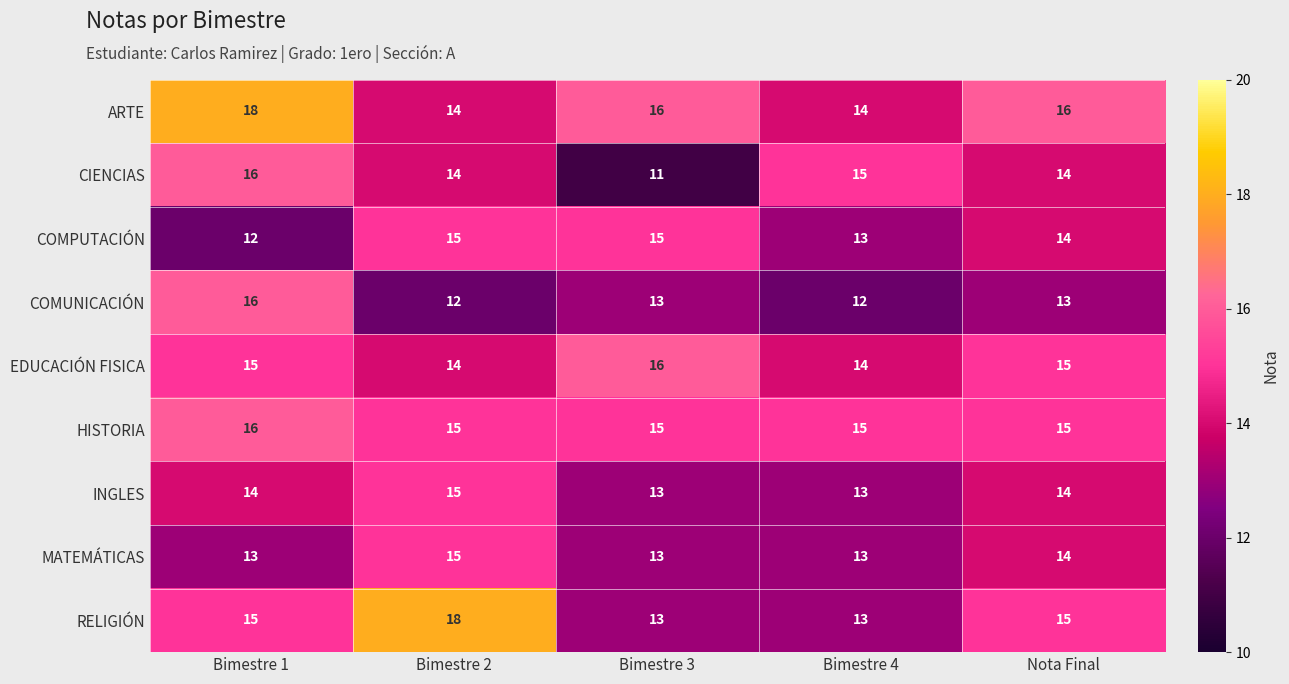

Is it true that COMUNICACIÓN equals 10 at Bimestre 1?

False